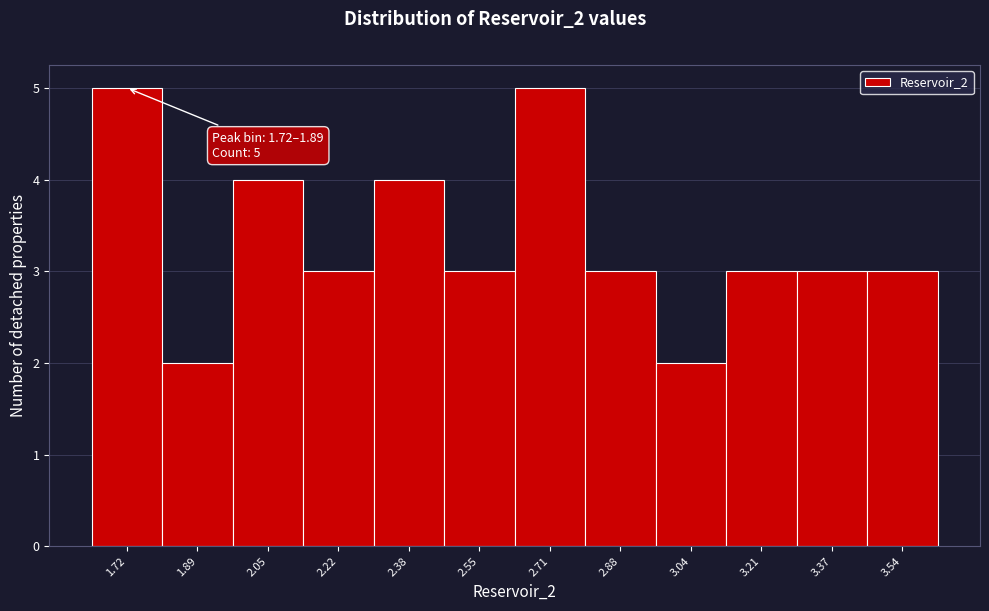

Reading right to left, list all the values displayed in this chart.

3	3	3	2	3	5	3	4	3	4	2	5